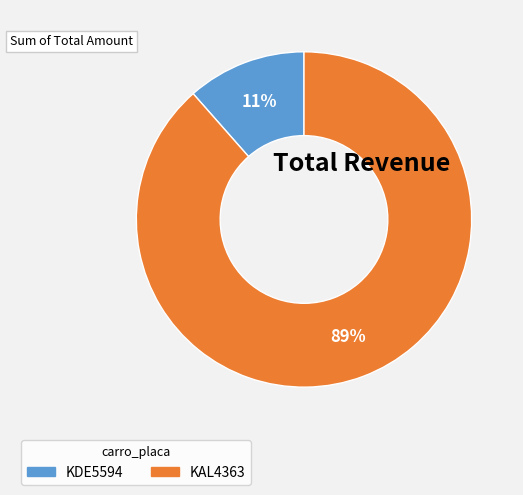

The KAL4363 slice represents 83% of the pie. True or false?

False